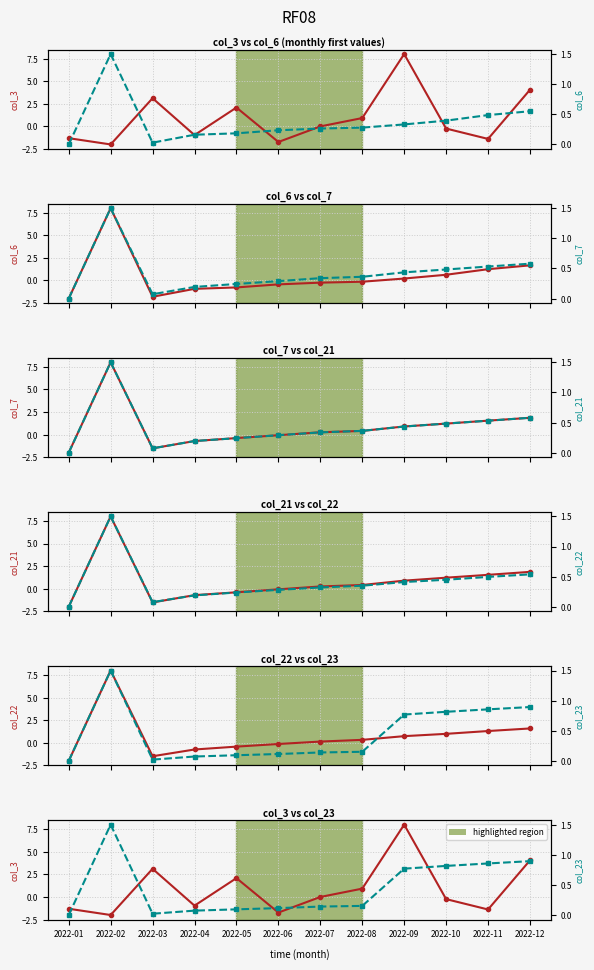

Is it true that col_7 equals 0.1 at 2022-07?

False